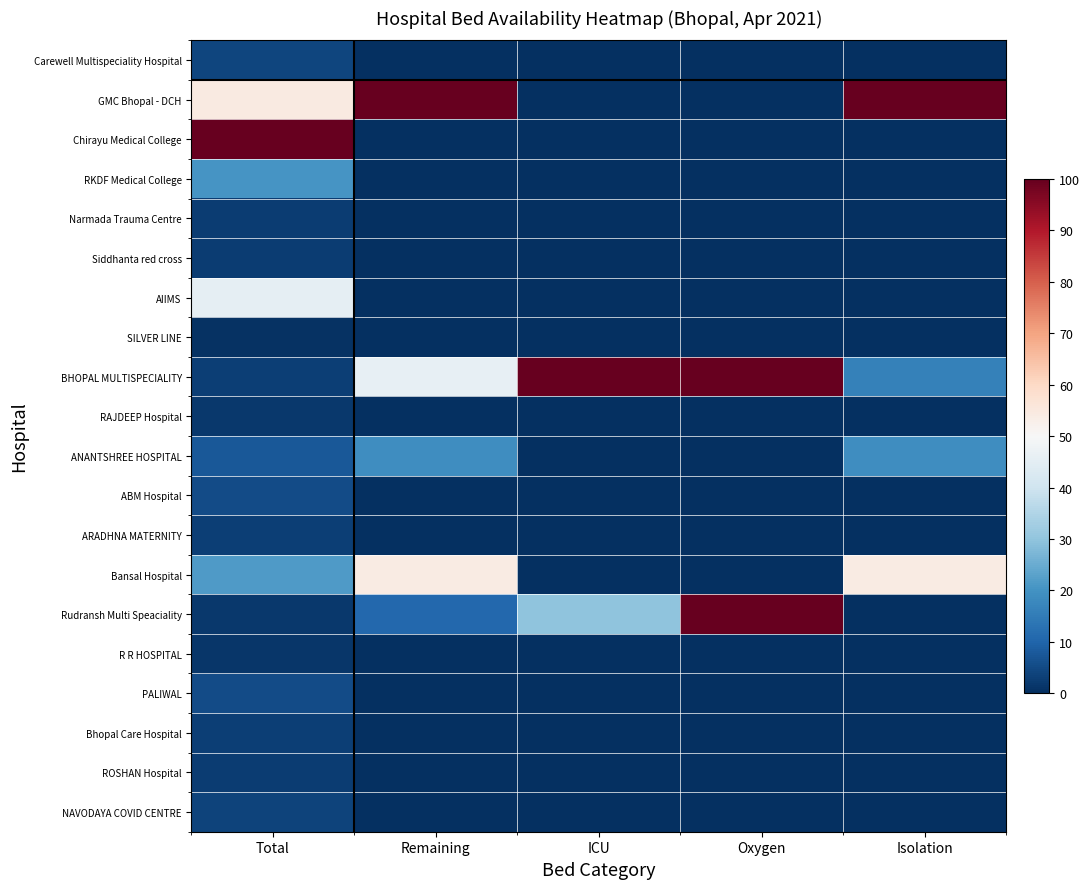

At which category is the sum across all series the highest?

Total